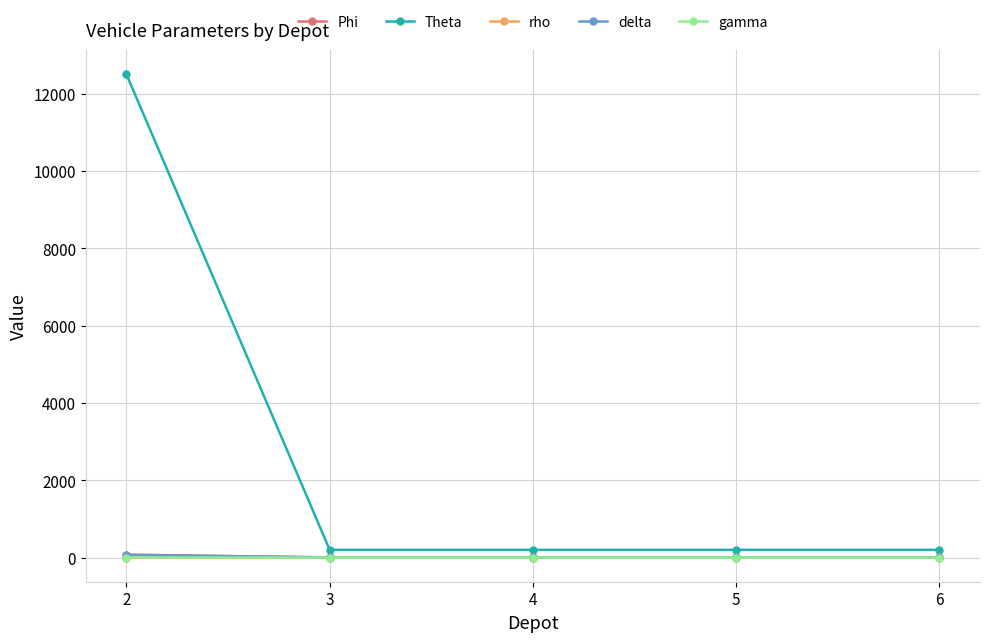

What is the value of the rho point at the 3rd from the left?

1.6